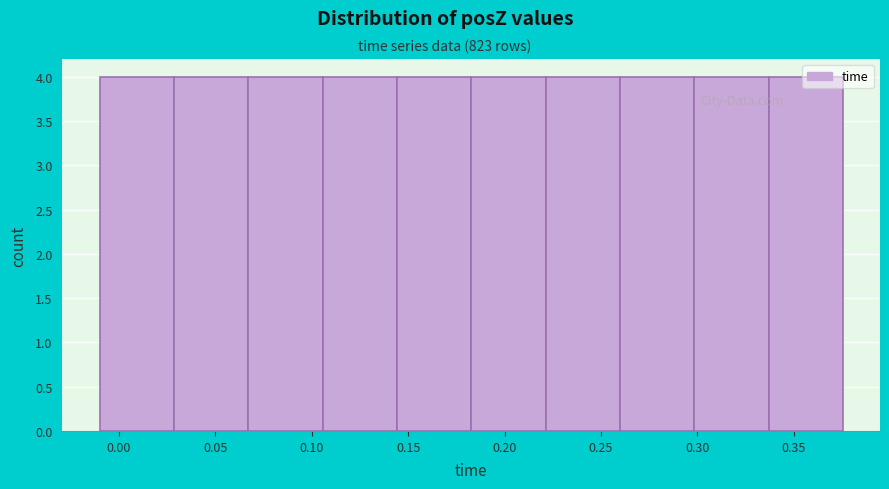

Reading left to right, transcribe this chart: for each bar, give the range it covers on the x-axis and its height. Neither the bar edges nor the heights are printed on the chart, so give them approximately, as read against the axes.

-0.010 to 0.030: 4
0.030 to 0.065: 4
0.065 to 0.105: 4
0.105 to 0.145: 4
0.145 to 0.185: 4
0.185 to 0.220: 4
0.220 to 0.260: 4
0.260 to 0.300: 4
0.300 to 0.335: 4
0.335 to 0.375: 4